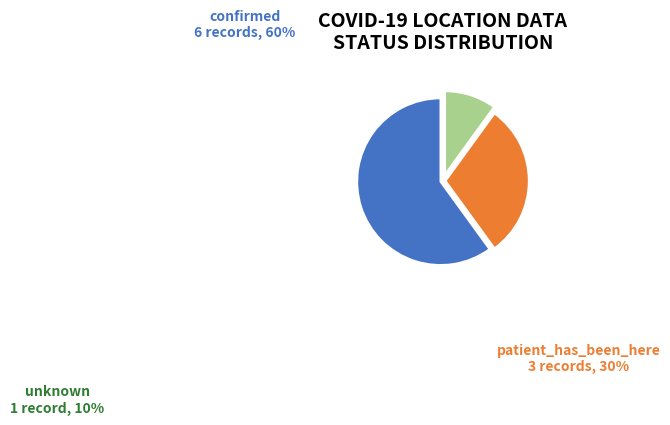

Combined, do confirmed and patient_has_been_here account for over 50%?

Yes